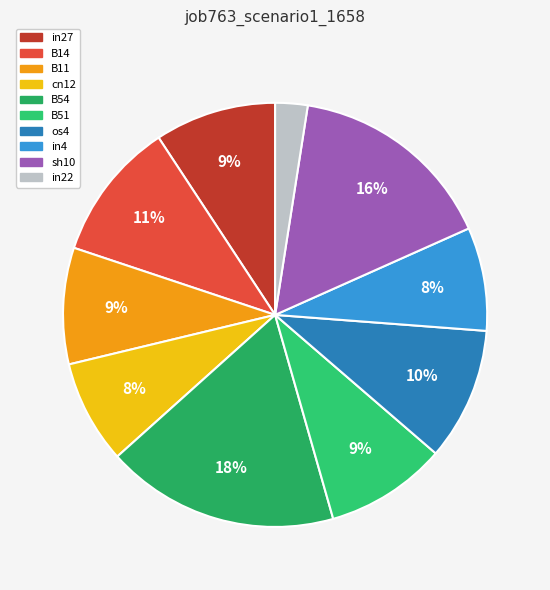

How many segments does this pie chart have?

10